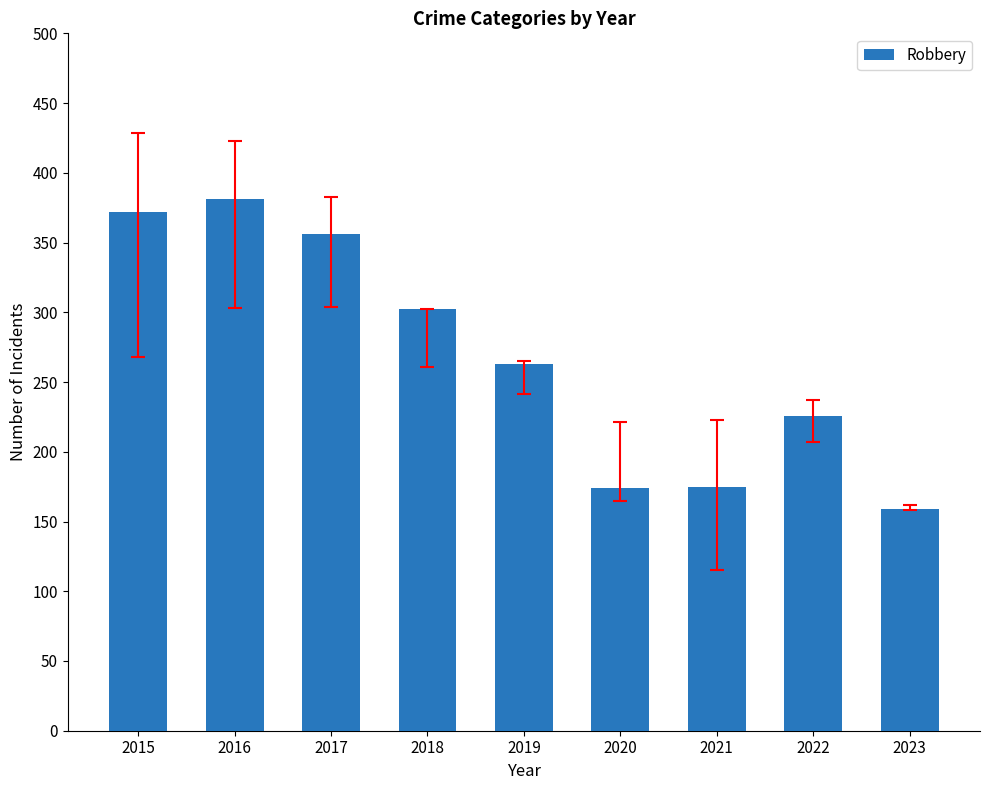

Read the value at 2015.

372